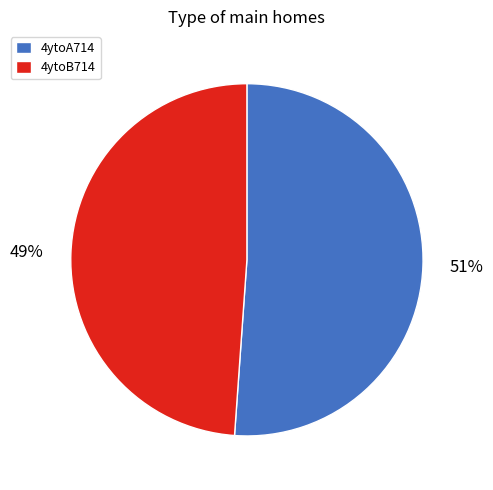

How many segments does this pie chart have?

2